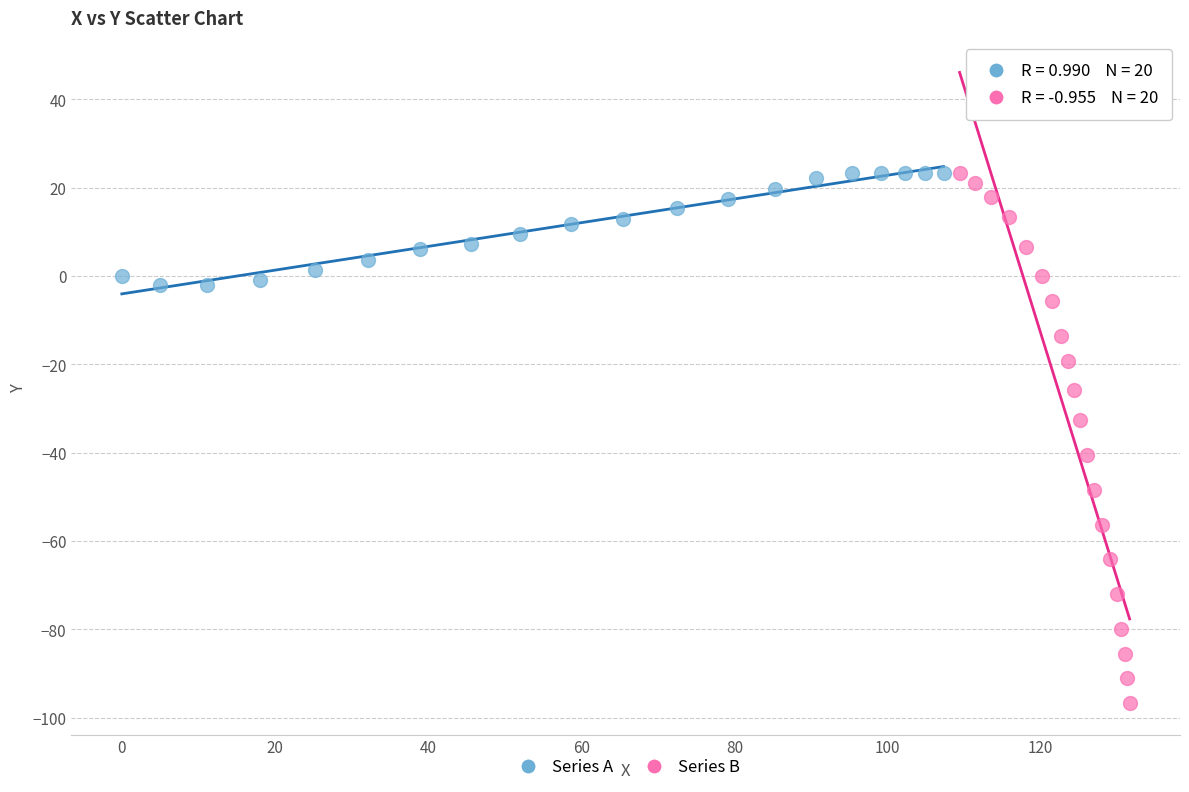

Which series has the widest spread of Y values?

Series B